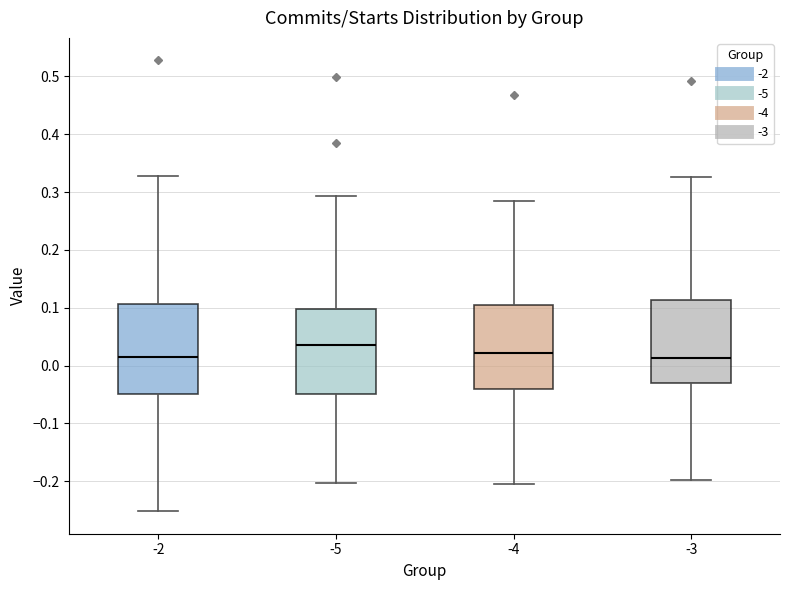

Reading left to right, transcribe this box plot: for each box, give where its median line is, the range the box spans, and where its two whiskers end, as read against the y-axis. The values are not printed on the chart, so give them approximately, as read against the axis.

-2: median 0.01, box -0.05 to 0.11, whiskers -0.25 to 0.33
-5: median 0.04, box -0.05 to 0.10, whiskers -0.20 to 0.29
-4: median 0.02, box -0.04 to 0.10, whiskers -0.20 to 0.28
-3: median 0.01, box -0.03 to 0.11, whiskers -0.20 to 0.33